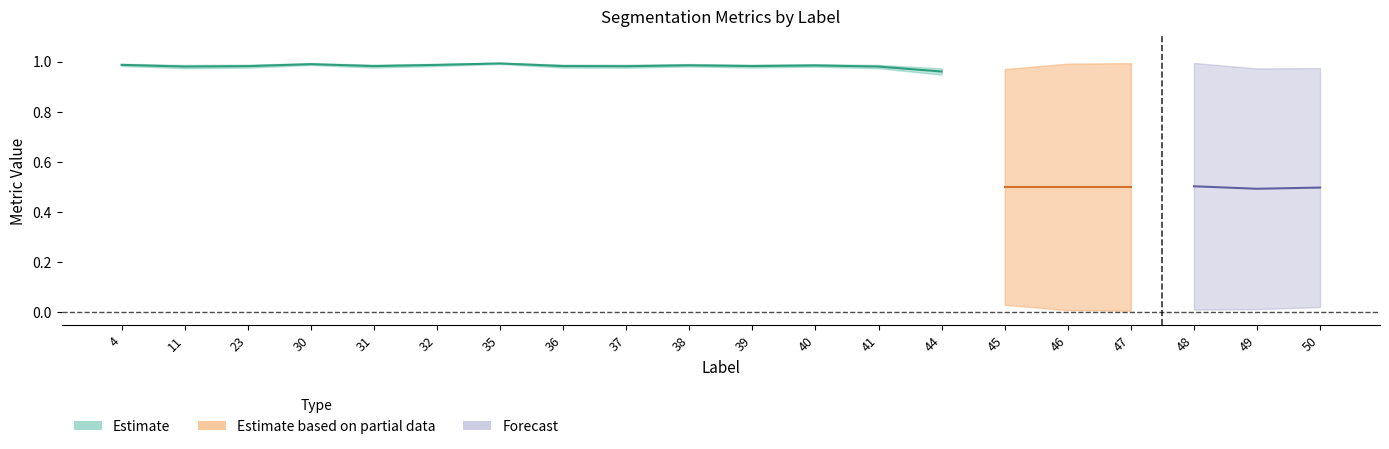

What is the value of the Jaccard point at the 3rd from the left?

1.0